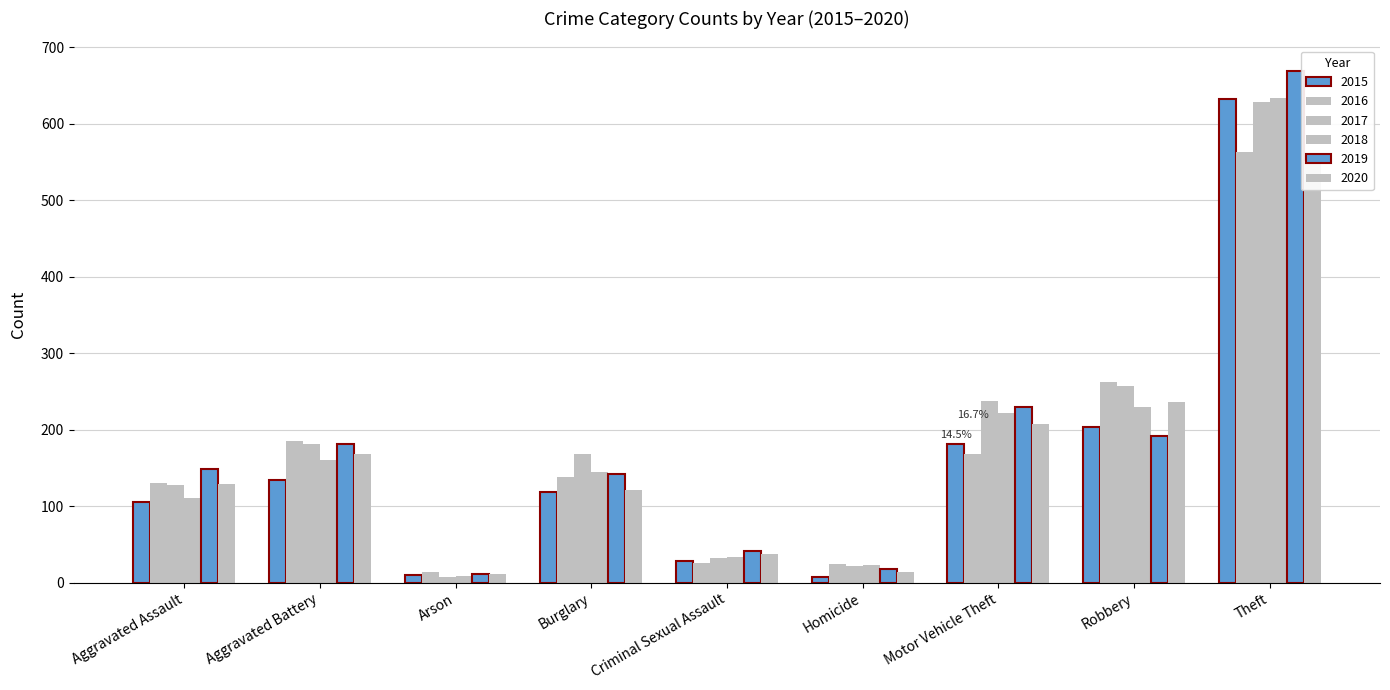

Which category has the lowest value across all series?

Arson